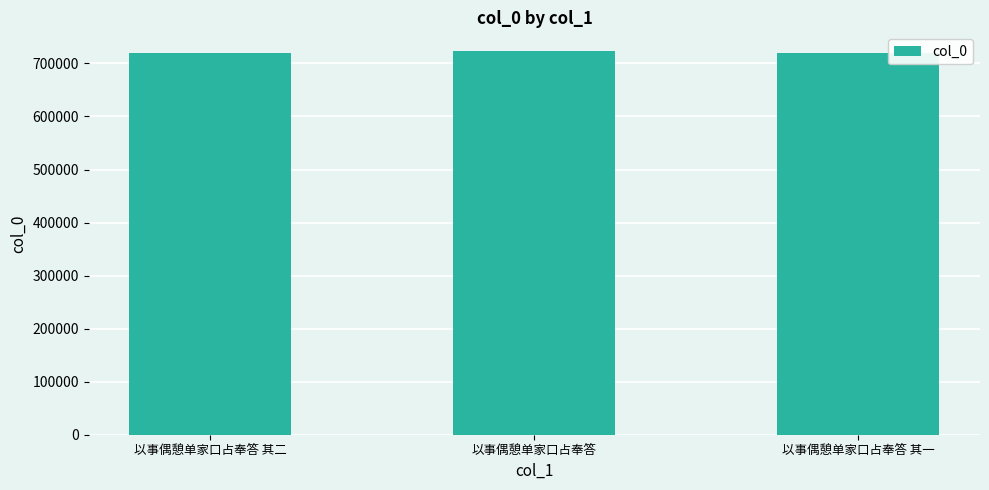

What is the ratio of the value at 以事偶憩单家口占奉答 to the value at 以事偶憩单家口占奉答 其二?

1.0